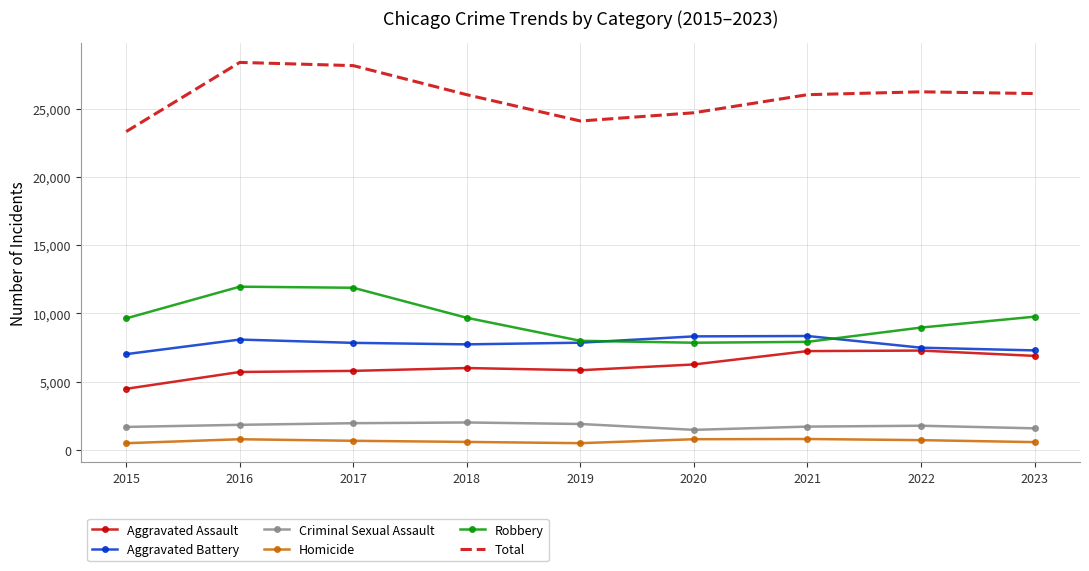

The value of Total at 2015 is 23320. True or false?

True